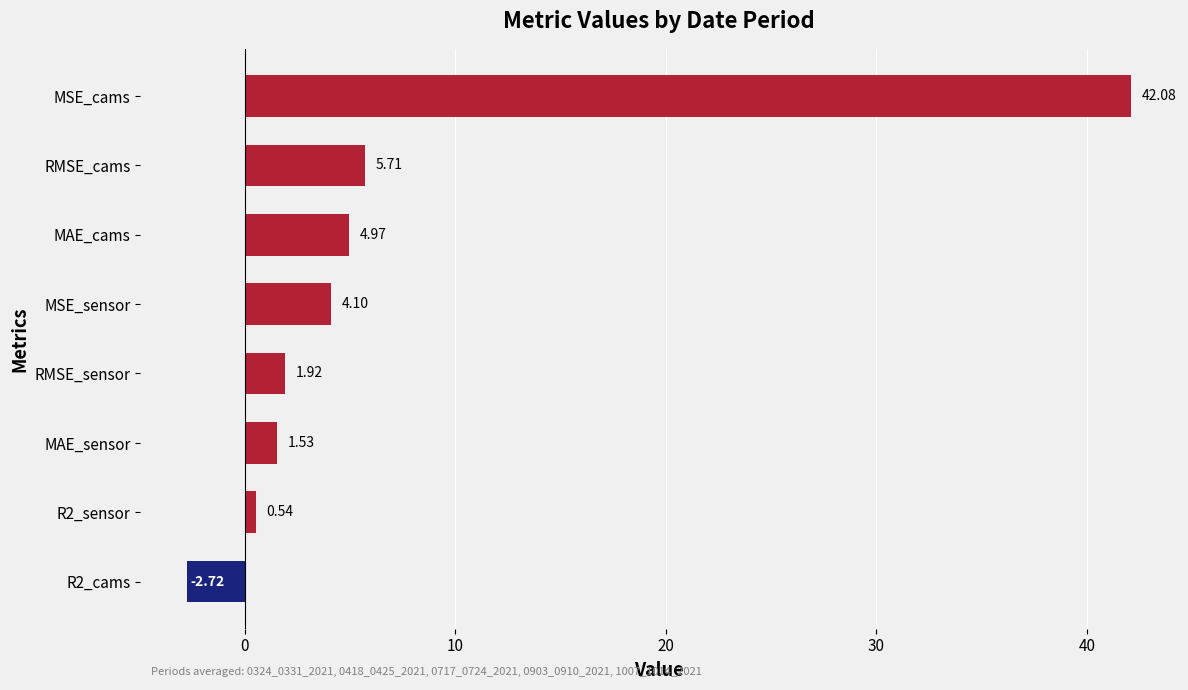

What is the greatest value displayed?

42.1